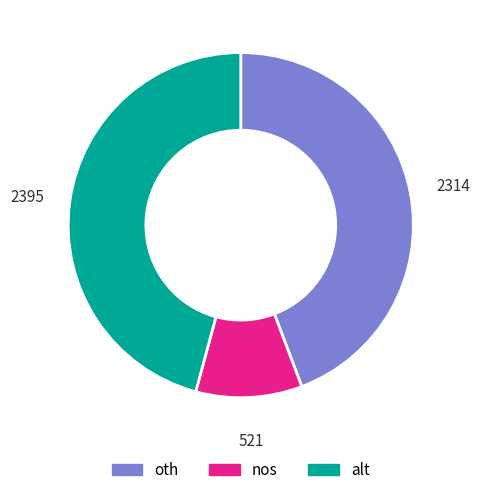

Which slice is the smallest?

nos